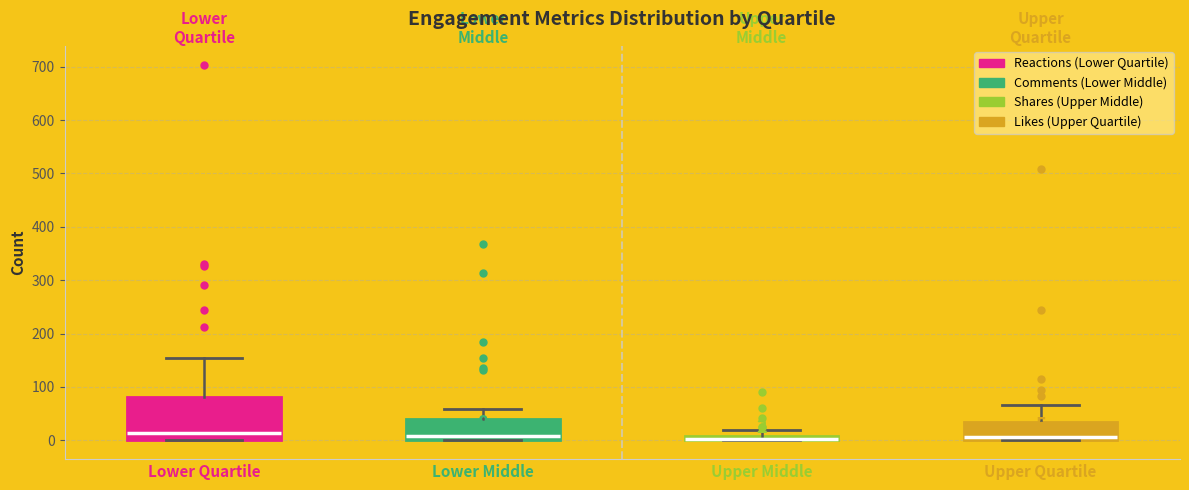

Which box is the tallest, from its lower edge to its upper edge?

Lower Quartile